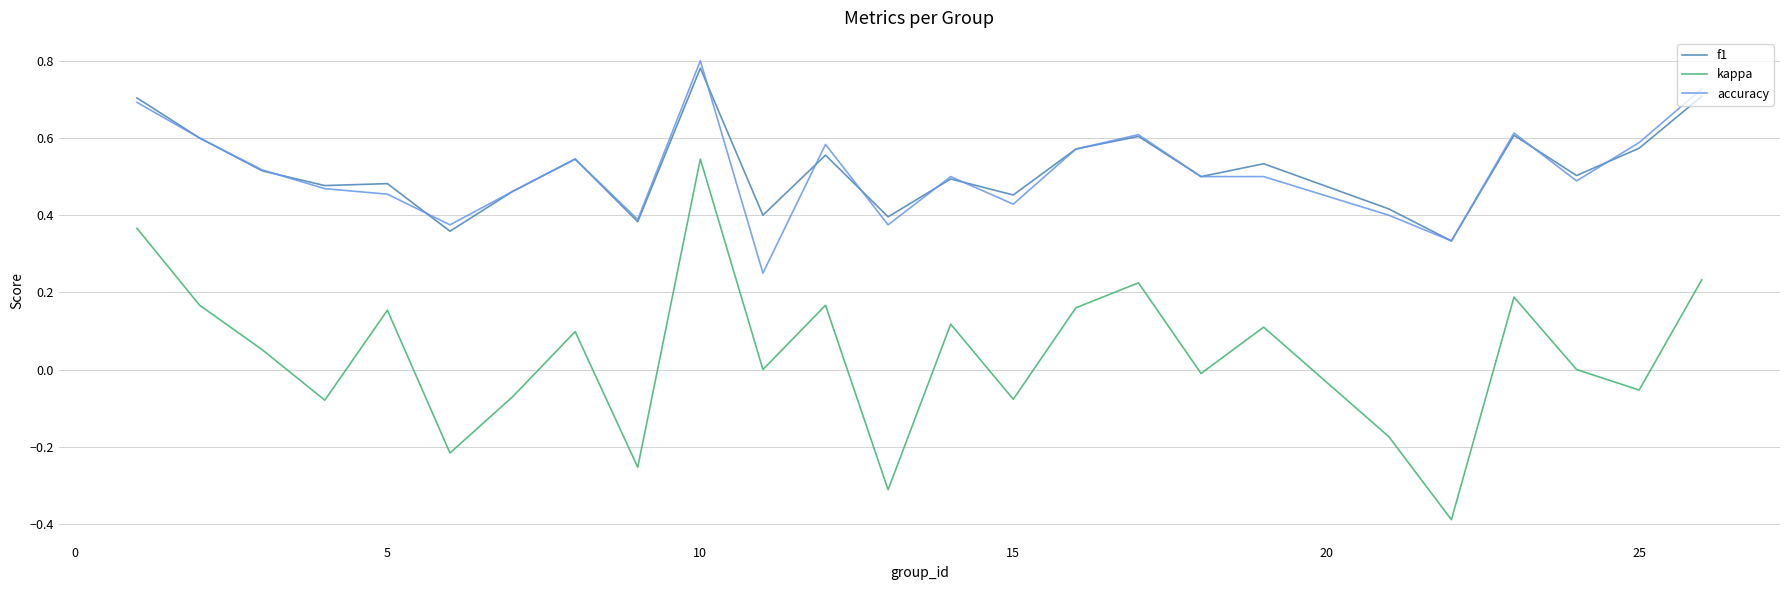

True or false: f1 and kappa intersect in this chart.

False